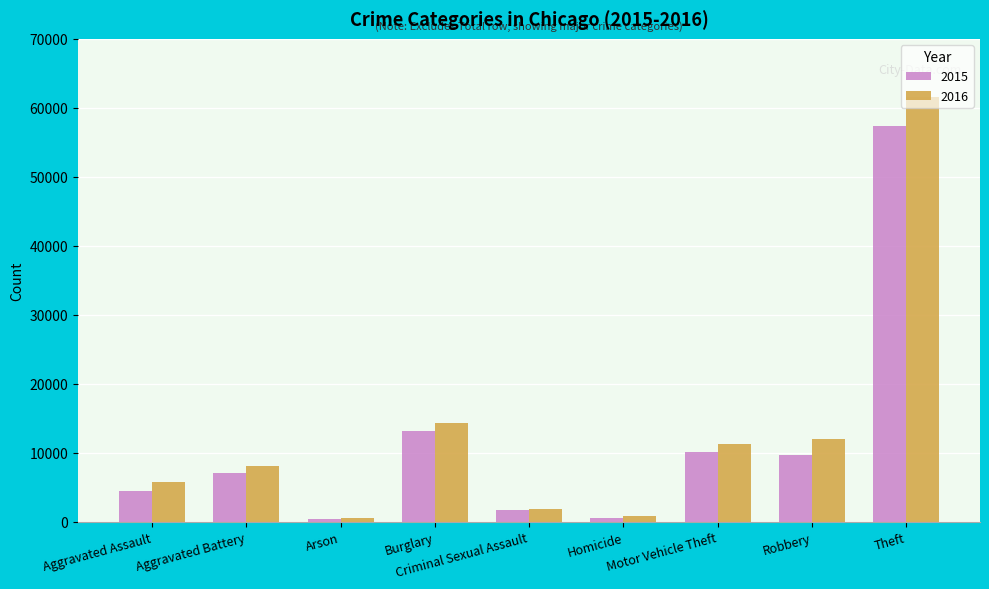

At which category is the sum across all series the highest?

Theft